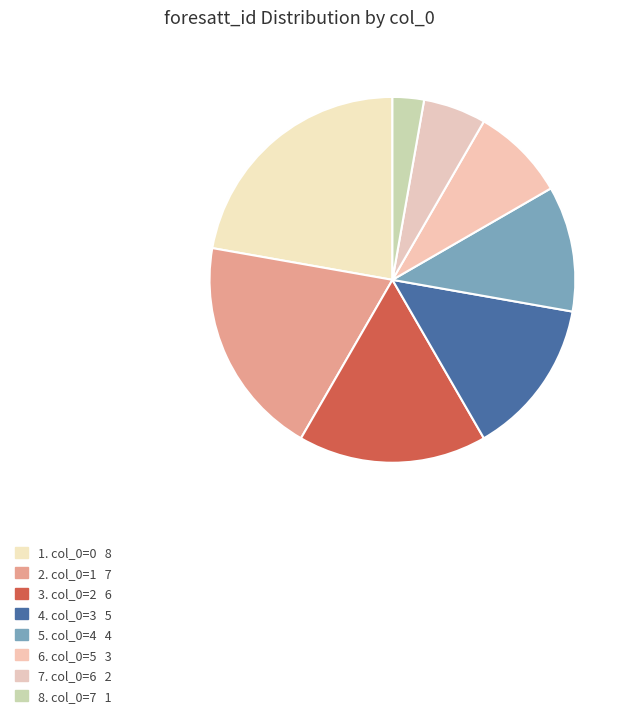

Is there a majority slice in this chart?

No